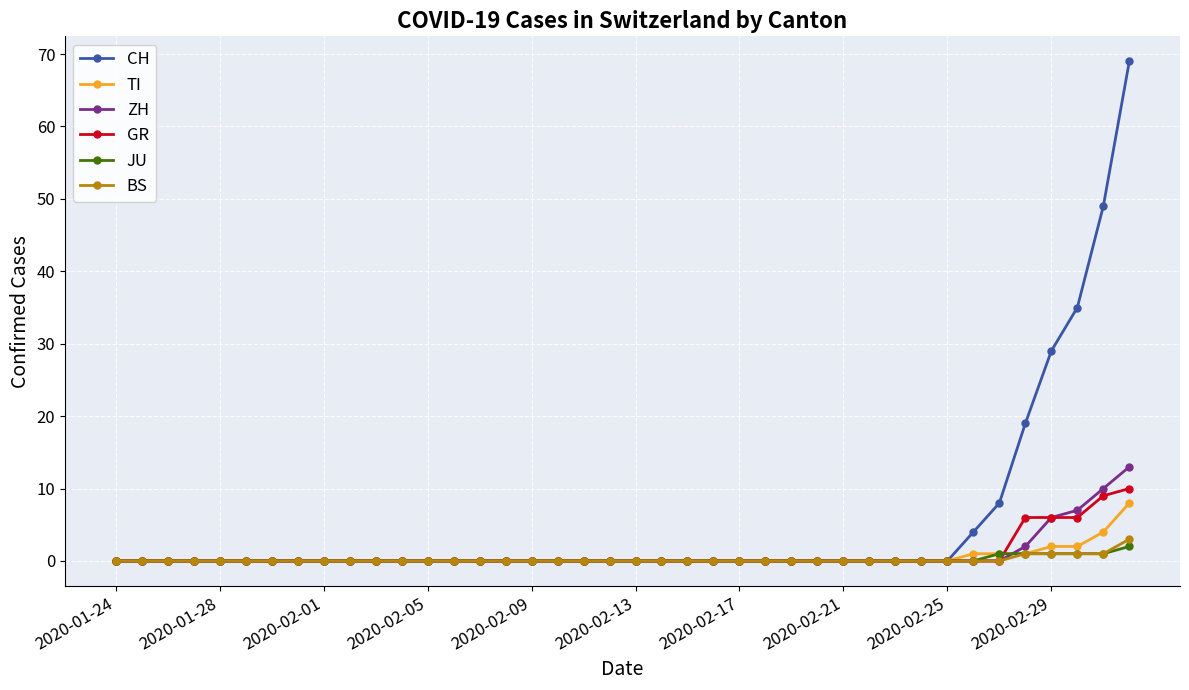

Which series has the largest range (max minus min)?

CH